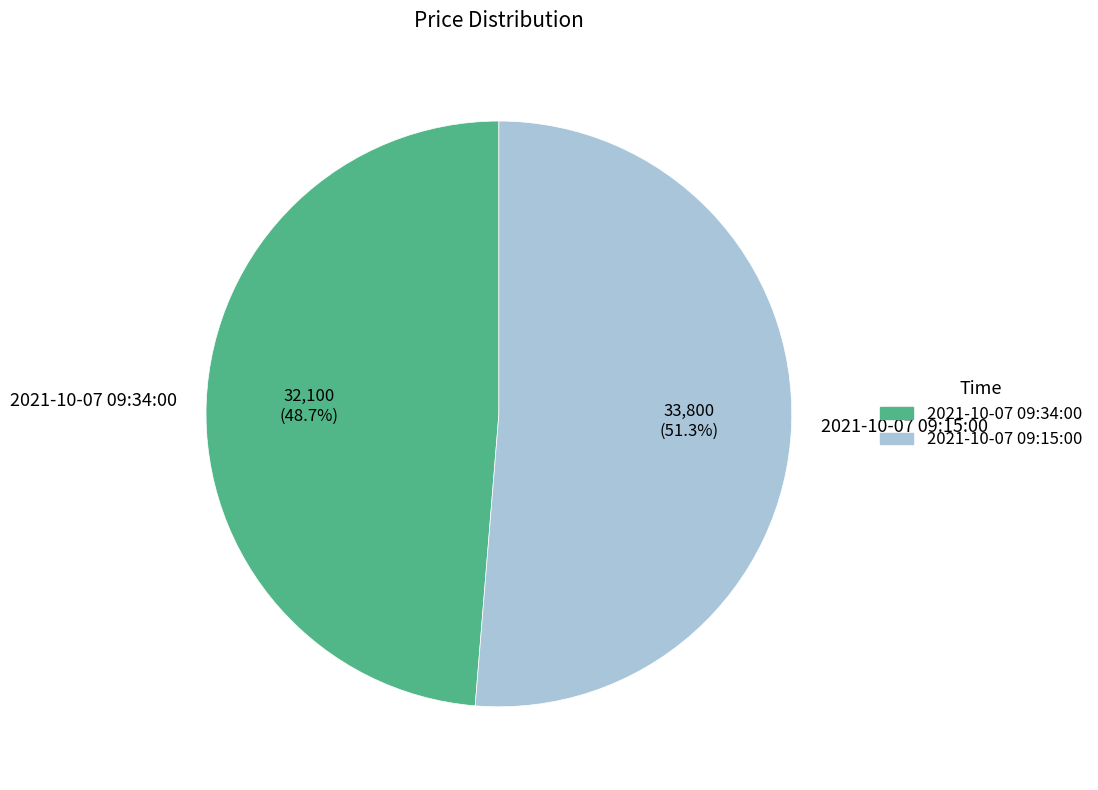

Between 2021-10-07 09:15:00 and 2021-10-07 09:34:00, which is larger?

2021-10-07 09:15:00